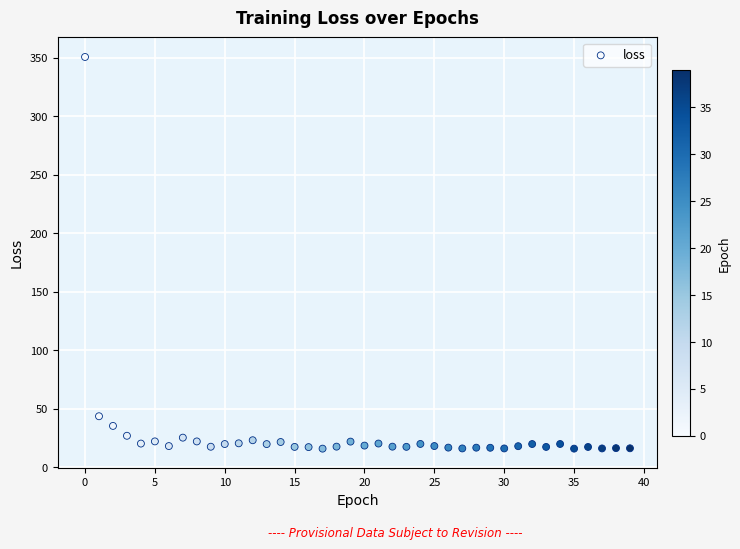

What is the range of Y values (max minus min)?

334.6